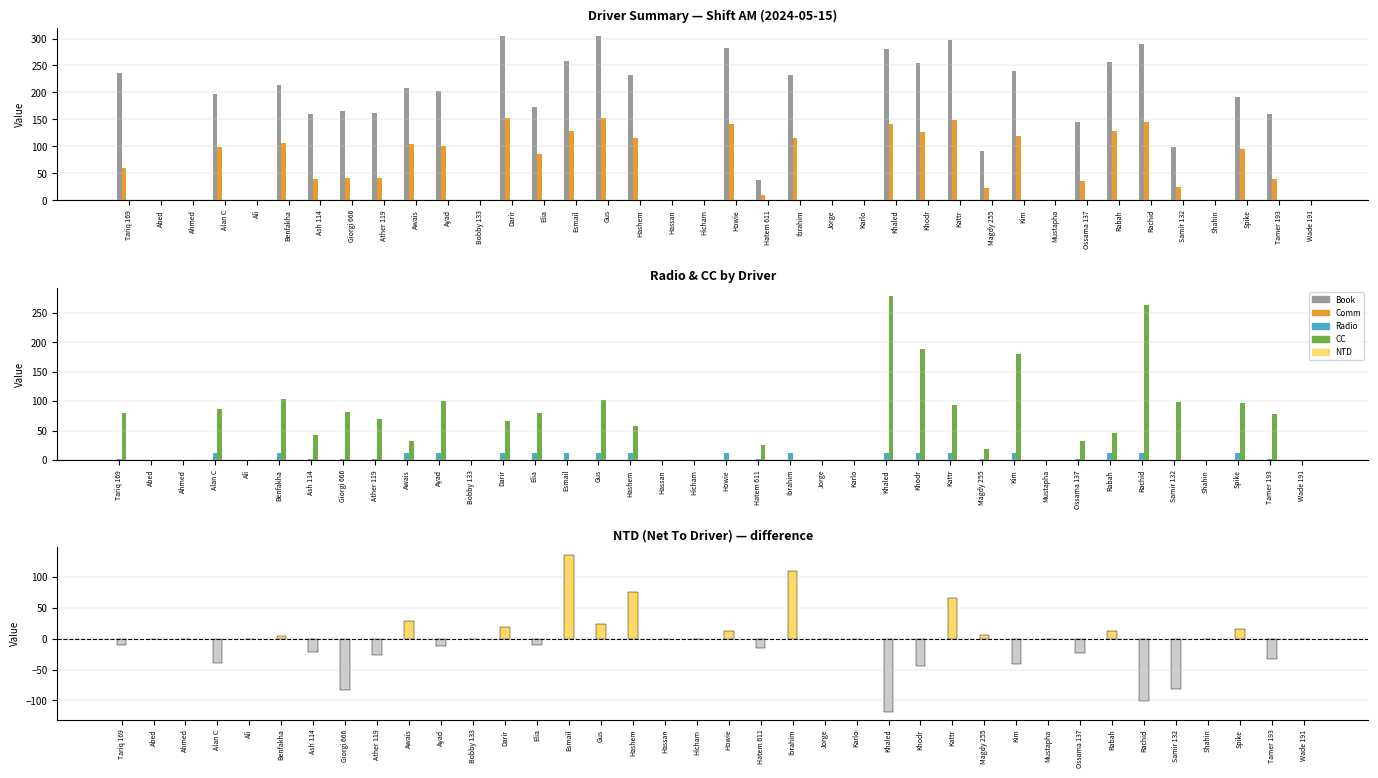

At which label is Radio closest to 6?

Tariq 169